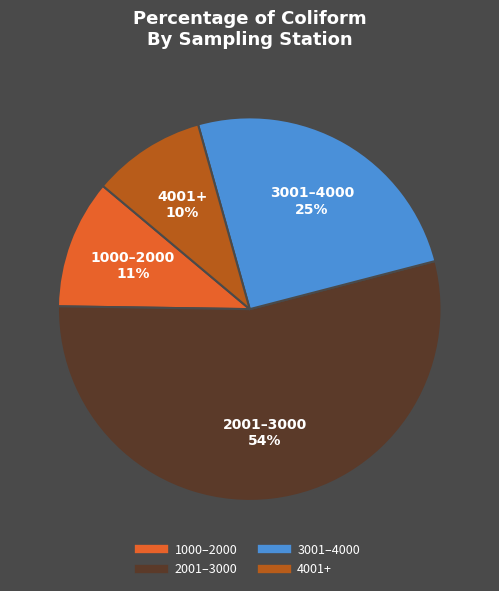

Count the number of slices in the pie.

4